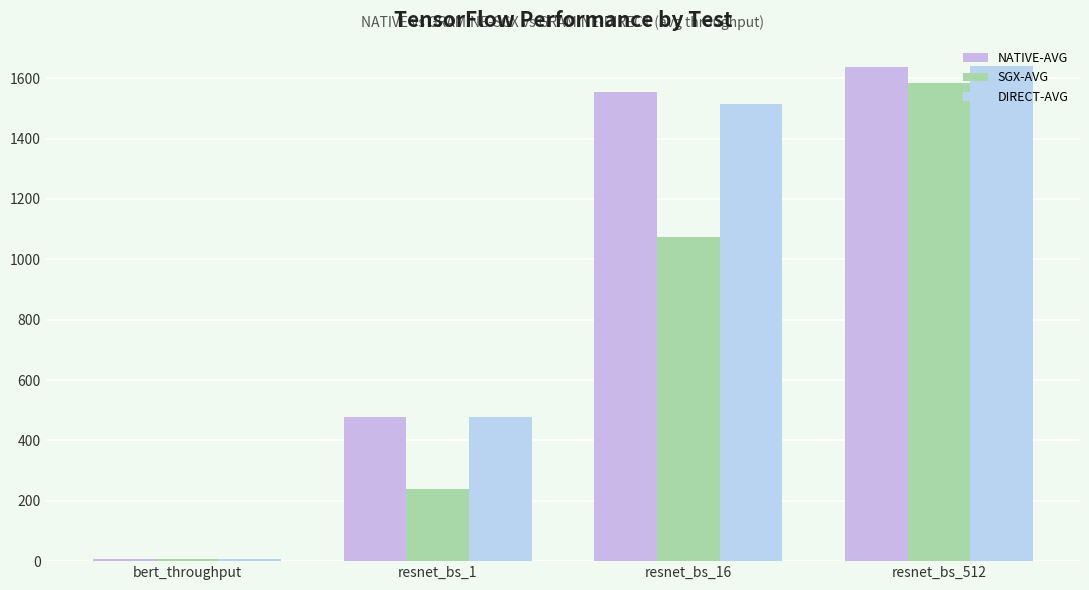

Is the value of NATIVE-AVG at bert_throughput greater than the value of DIRECT-AVG at bert_throughput?

Yes